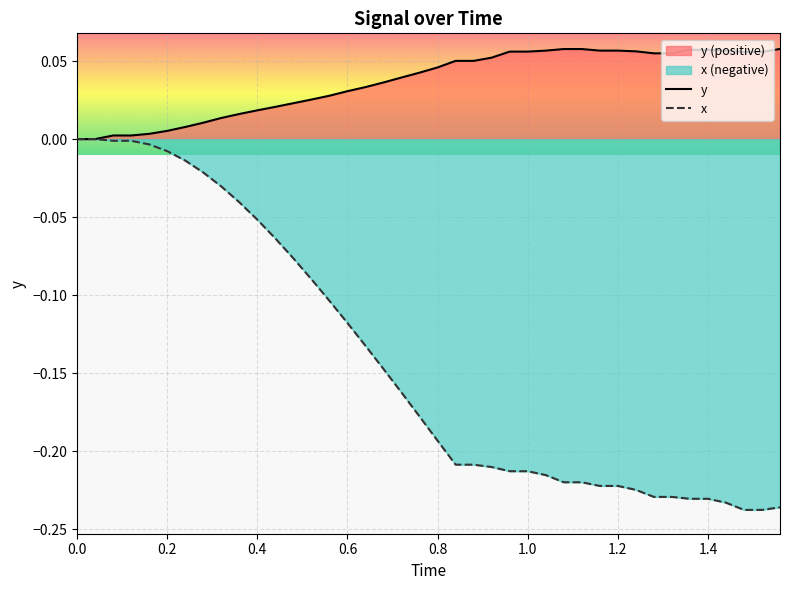

Rank the series by their maximum value, from lowest to highest.

x, y